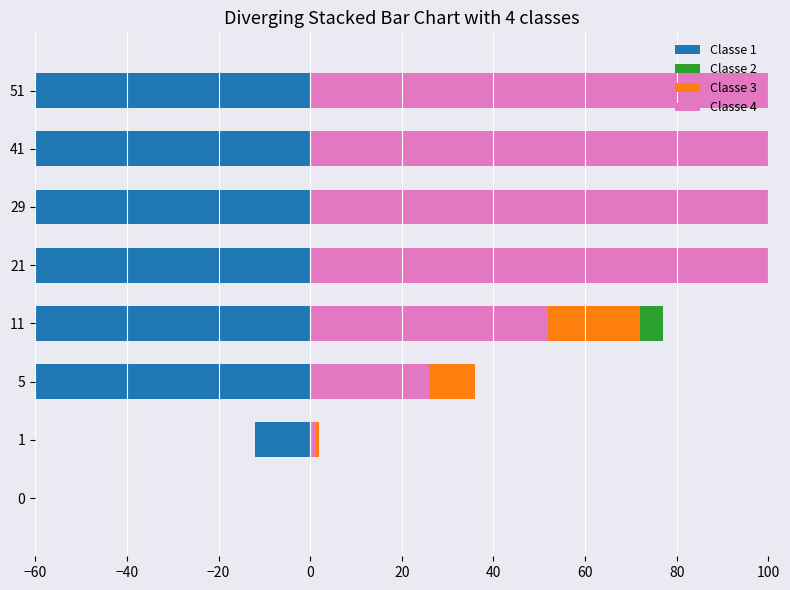

Which series changed the most between 21 and 51?

Classe 1